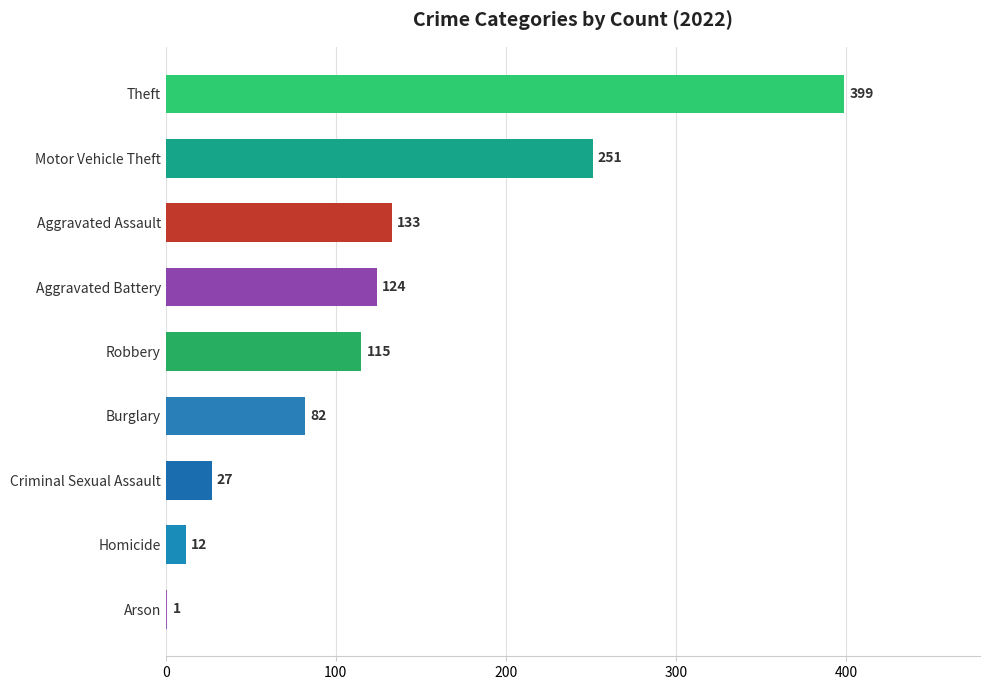

Which has a higher value, Aggravated Assault or Robbery?

Aggravated Assault